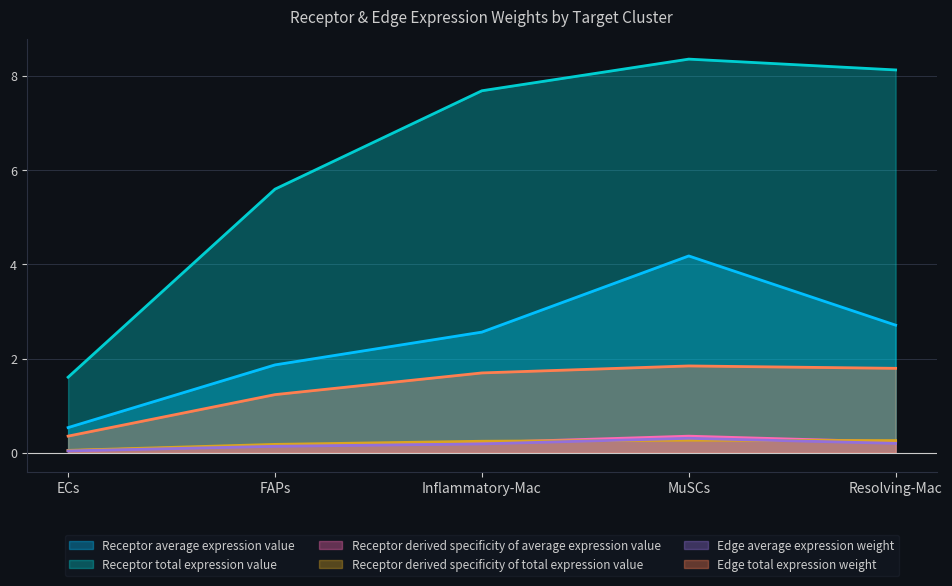

What is the value of the Edge average expression weight point at the 3rd from the left?

0.2